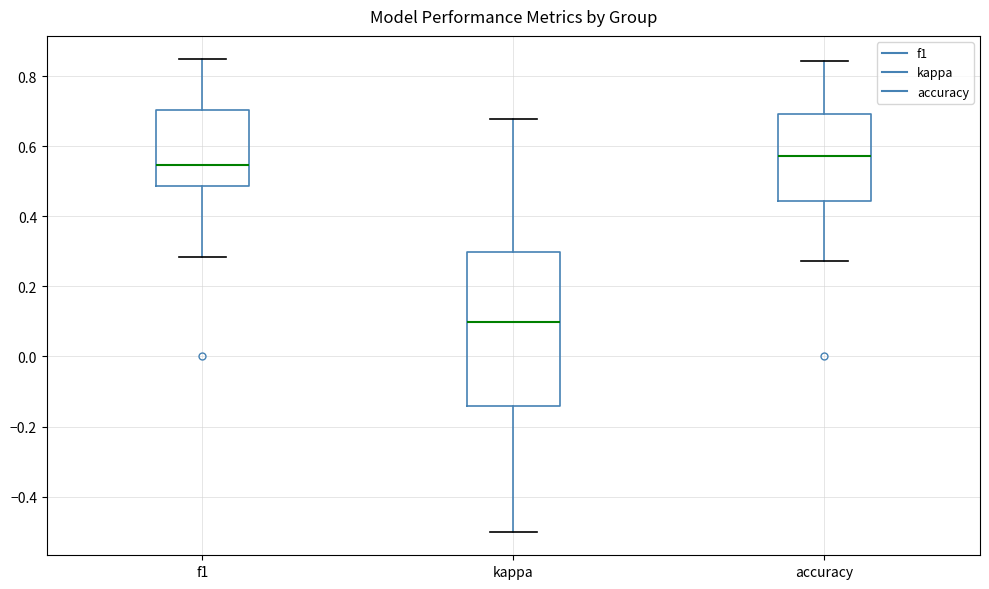

Reading left to right, transcribe this box plot: for each box, give where its median line is, the range the box spans, and where its two whiskers end, as read against the y-axis. The values are not printed on the chart, so give them approximately, as read against the axis.

f1: median 0.54, box 0.48 to 0.70, whiskers 0.28 to 0.84
kappa: median 0.10, box -0.14 to 0.30, whiskers -0.50 to 0.68
accuracy: median 0.58, box 0.44 to 0.70, whiskers 0.28 to 0.84